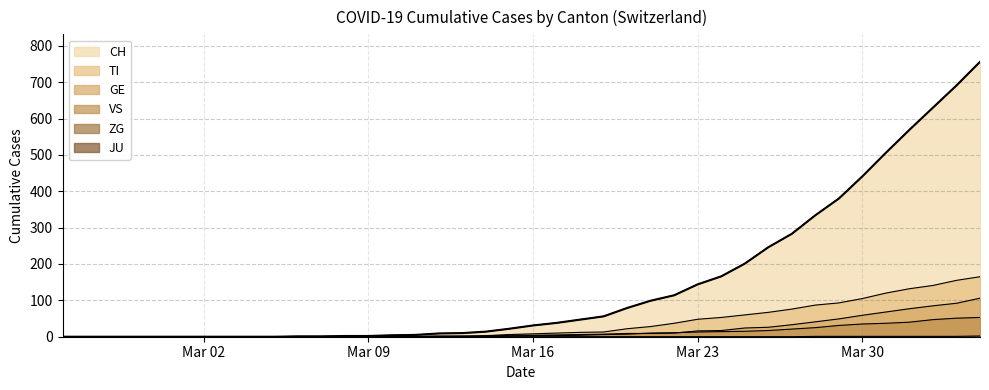

How many data points in TI are above 8?

19